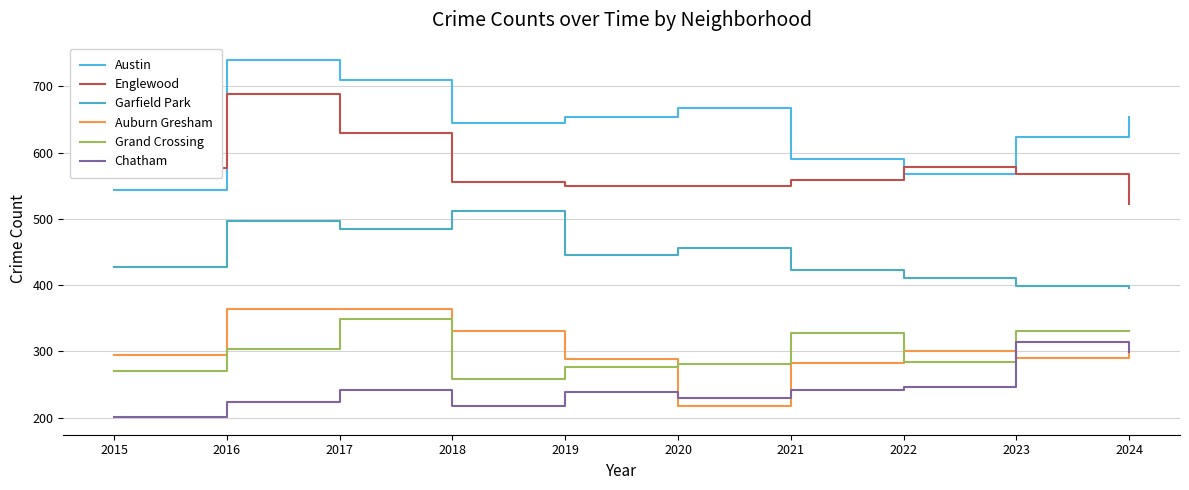

What is the average value of the Austin series?

639